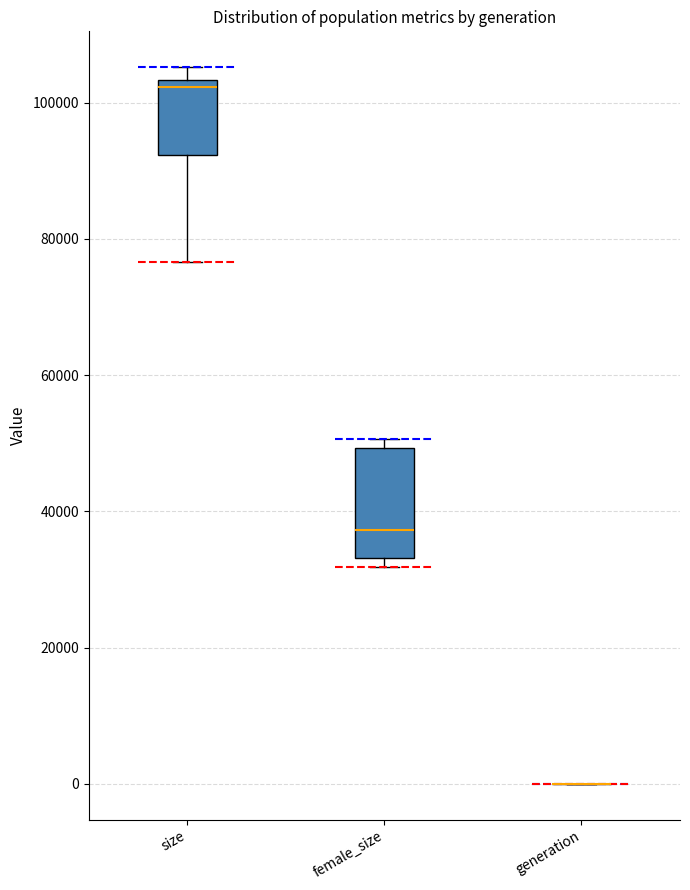

Comparing the boxes themselves (not the whiskers), which one is the tallest?

female_size